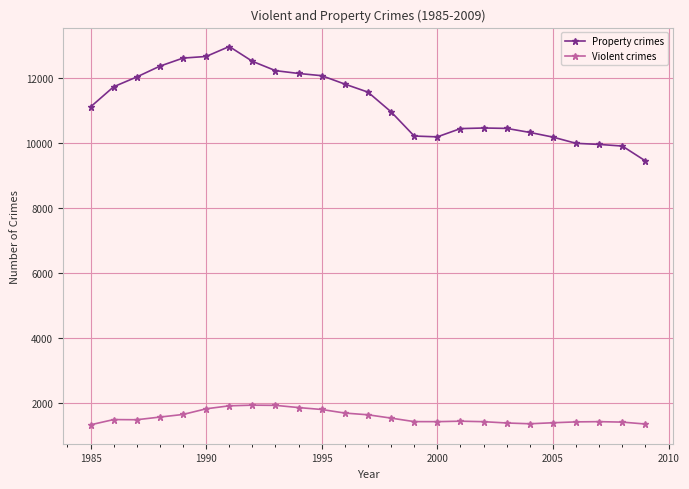

List the series in order of their peak value, lowest first.

Violent crimes, Property crimes